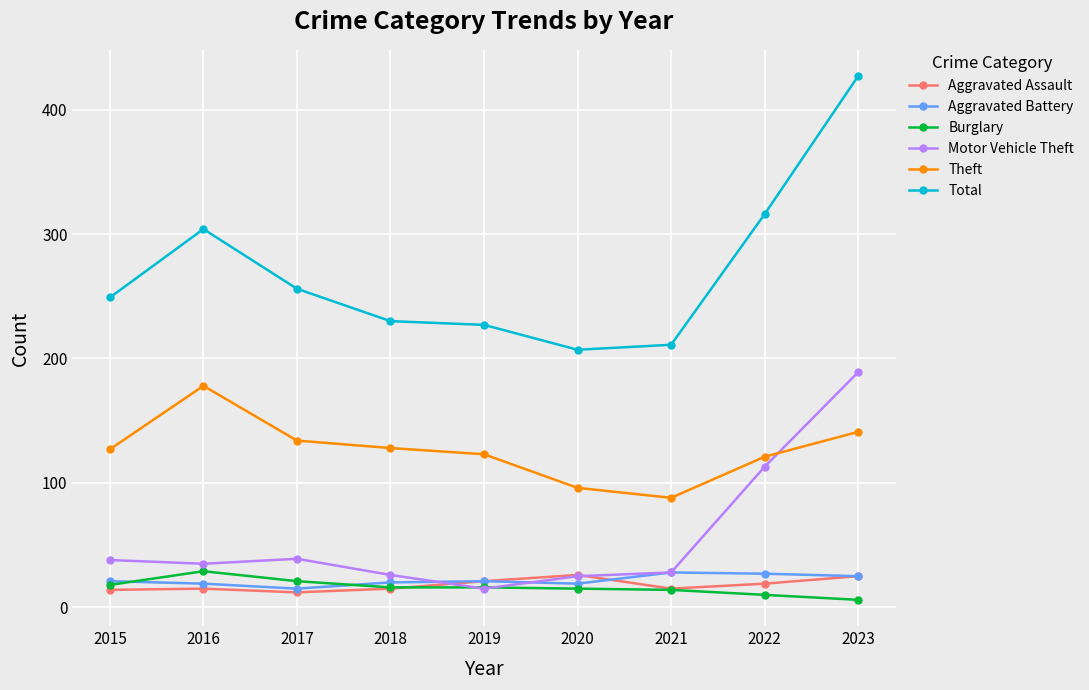

What is the minimum value for Aggravated Assault?

12